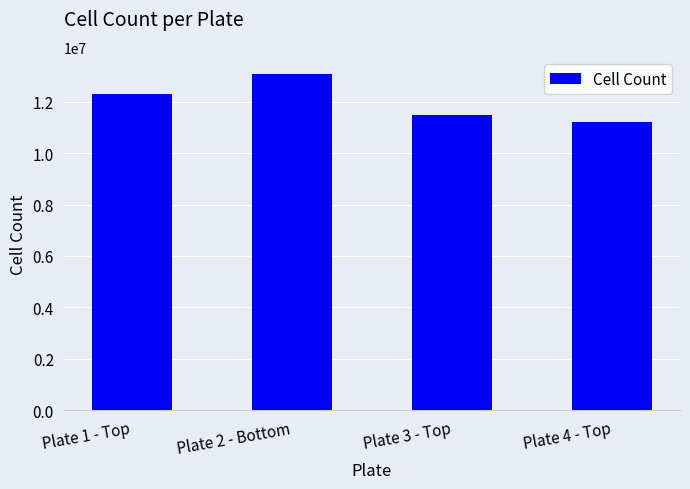

How many bars are there in total?

4